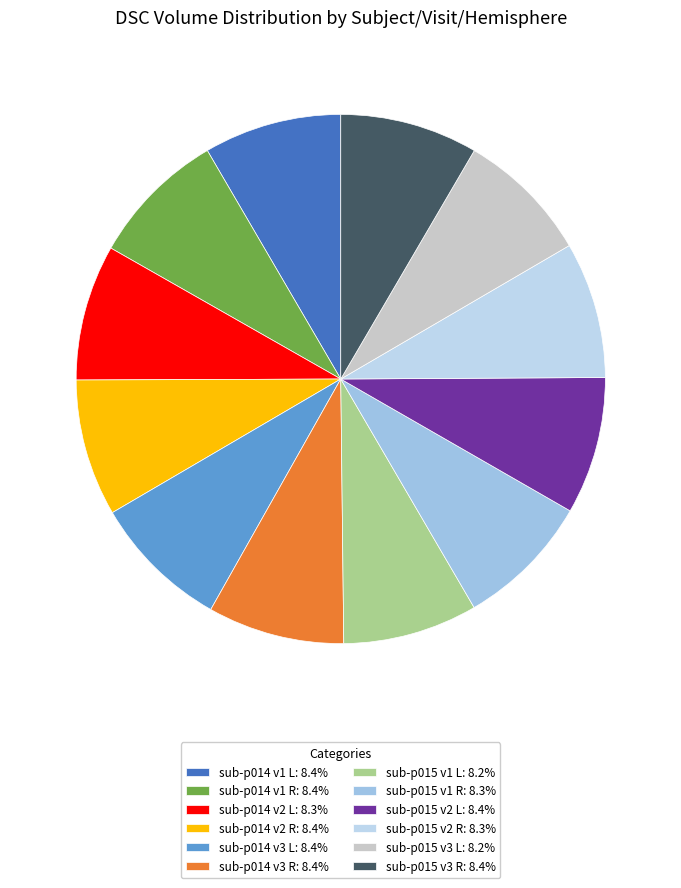

What percentage do sub-p015 v2 R and sub-p015 v2 L together represent?

16.7%